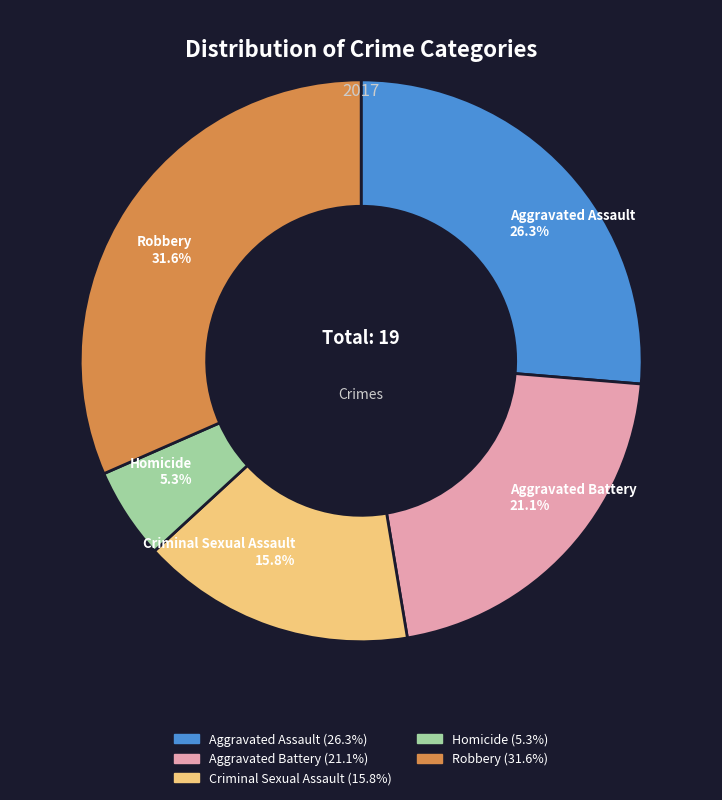

Does Aggravated Battery represent more than half of the total?

No